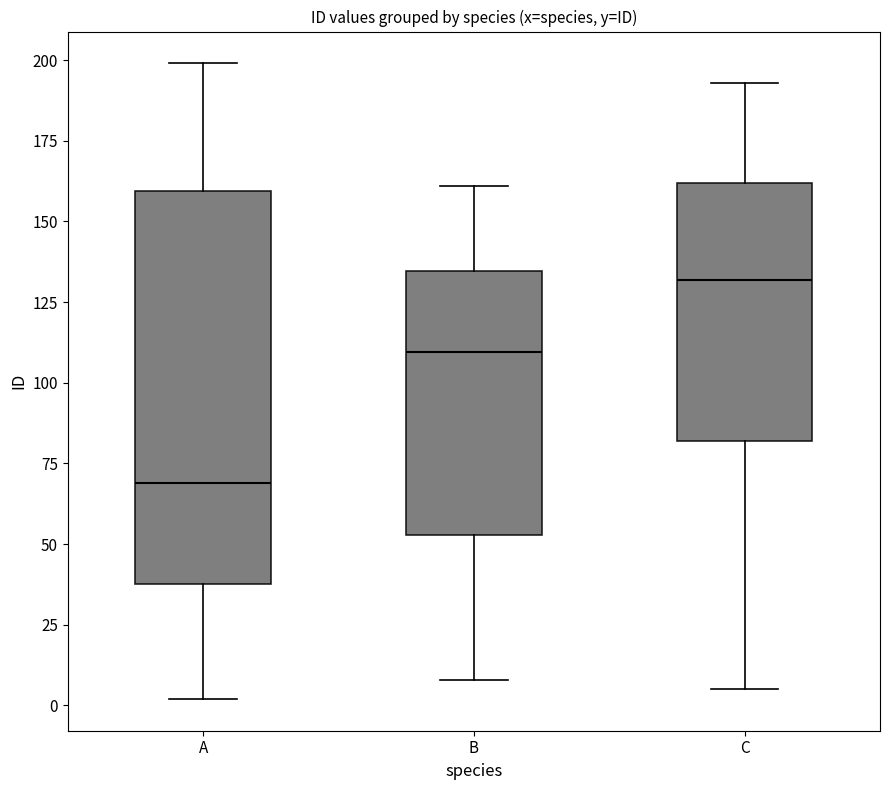

Where does the lower whisker of the box for A end on the y-axis? The values are not printed on the chart, so give them approximately, as read against the axis.

0